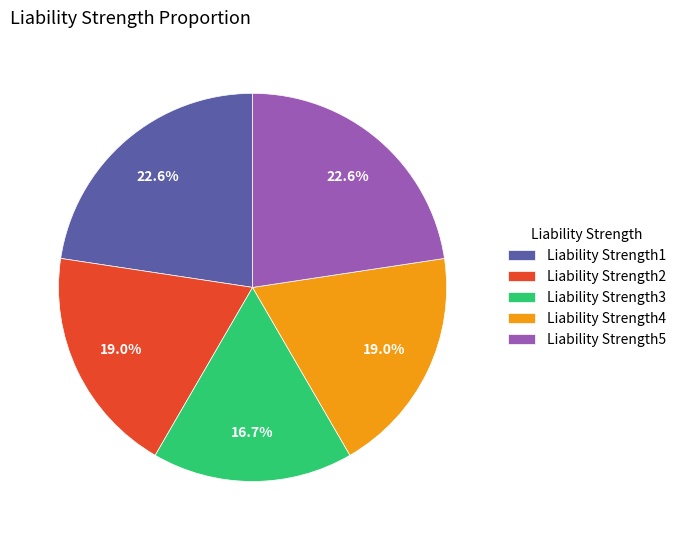

Which slice is the smallest?

Liability Strength3